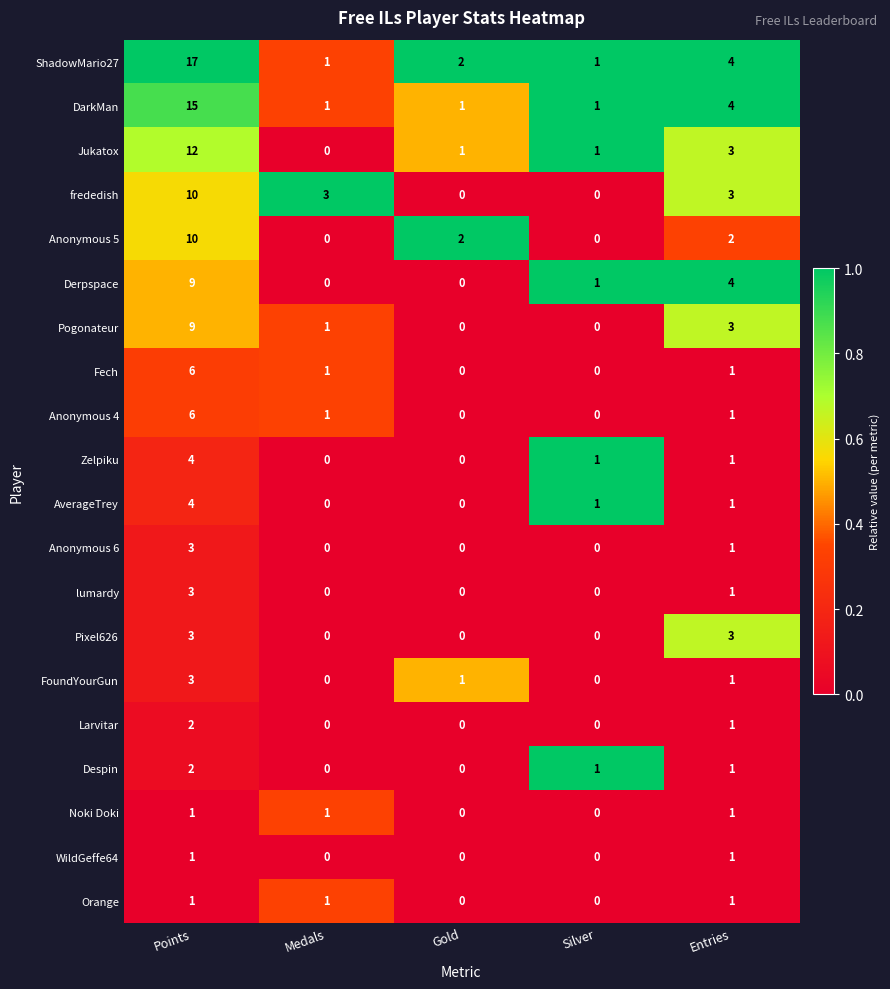

Is it true that frededish equals 0 at Gold?

True